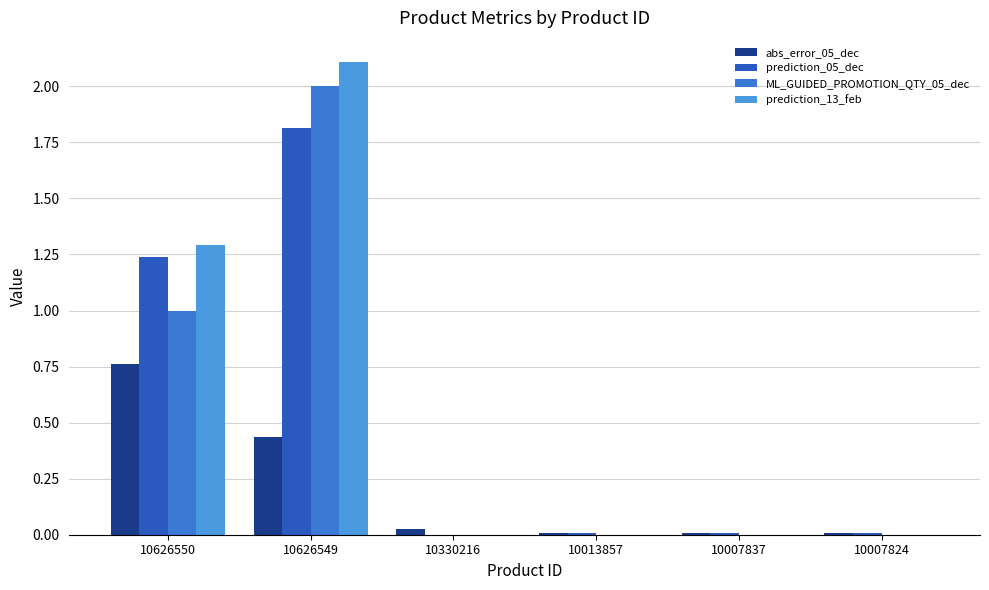

How many distinct data groups are displayed?

4